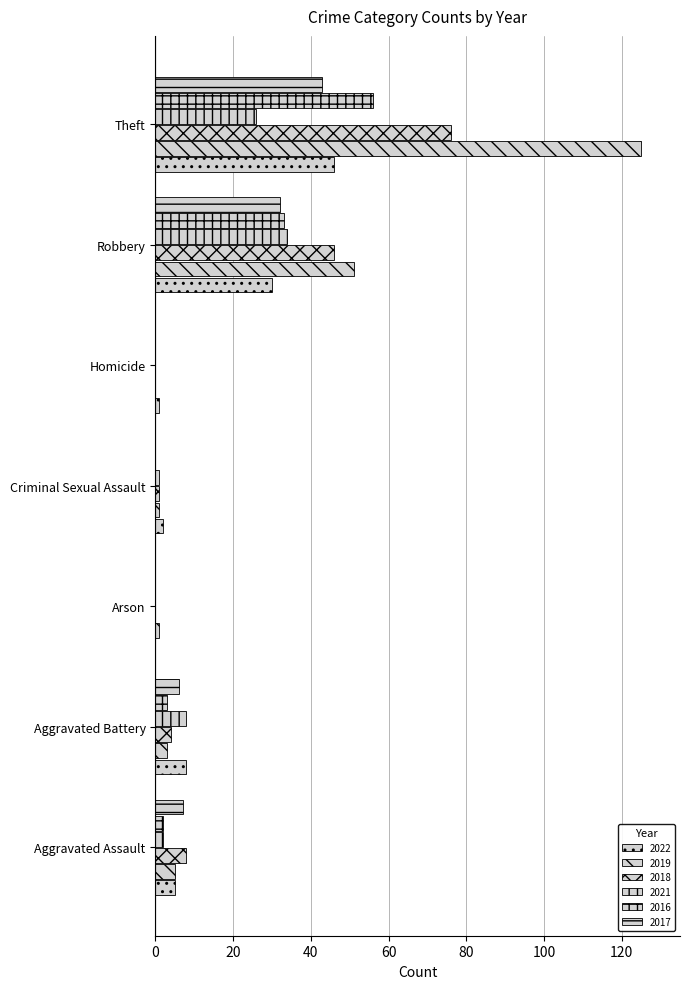

What is the greatest value displayed?

125